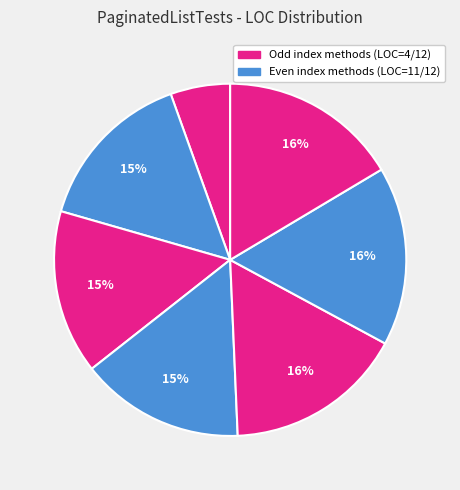

How many slices are in this pie chart?

7